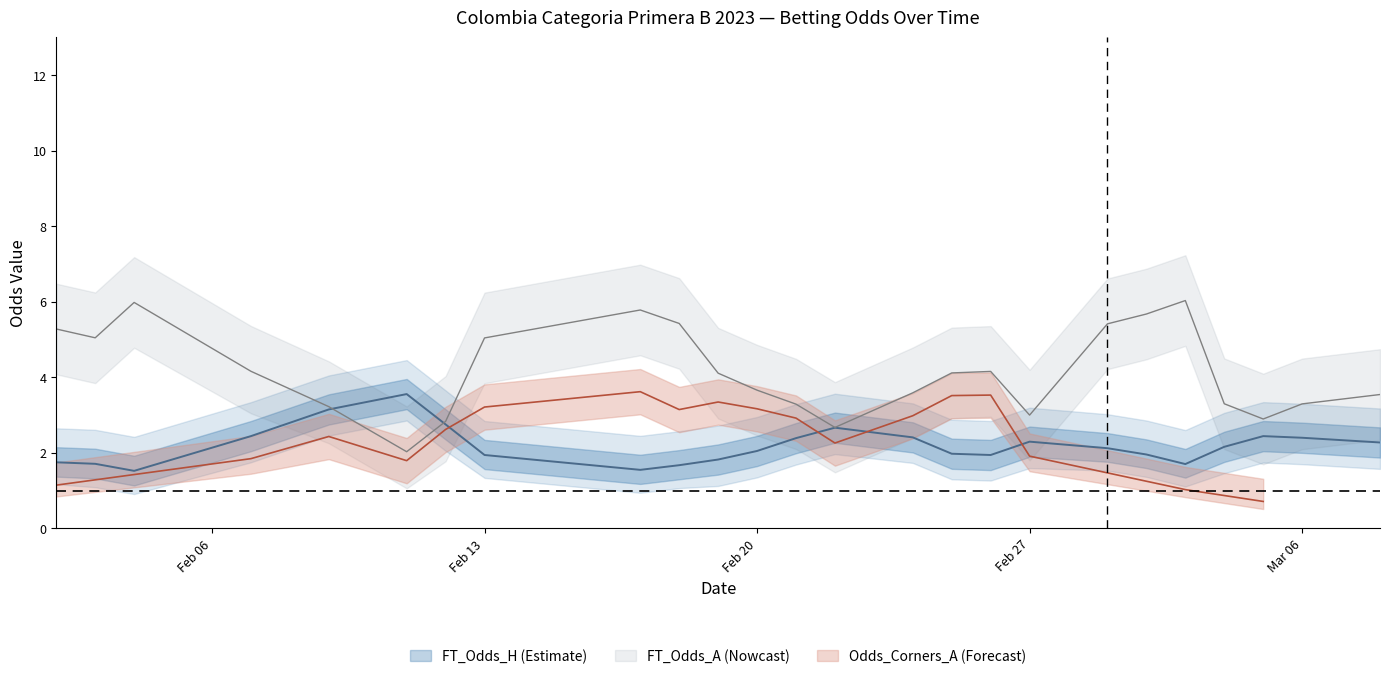

What is the sum of all Odds_Corners_A values?

51.9